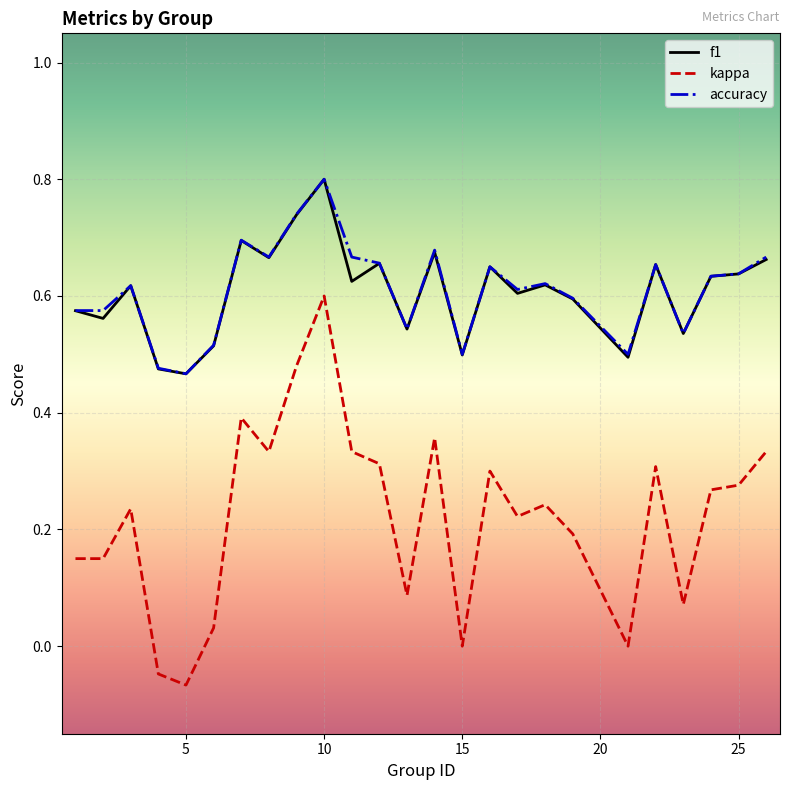

True or false: kappa and f1 intersect in this chart.

False